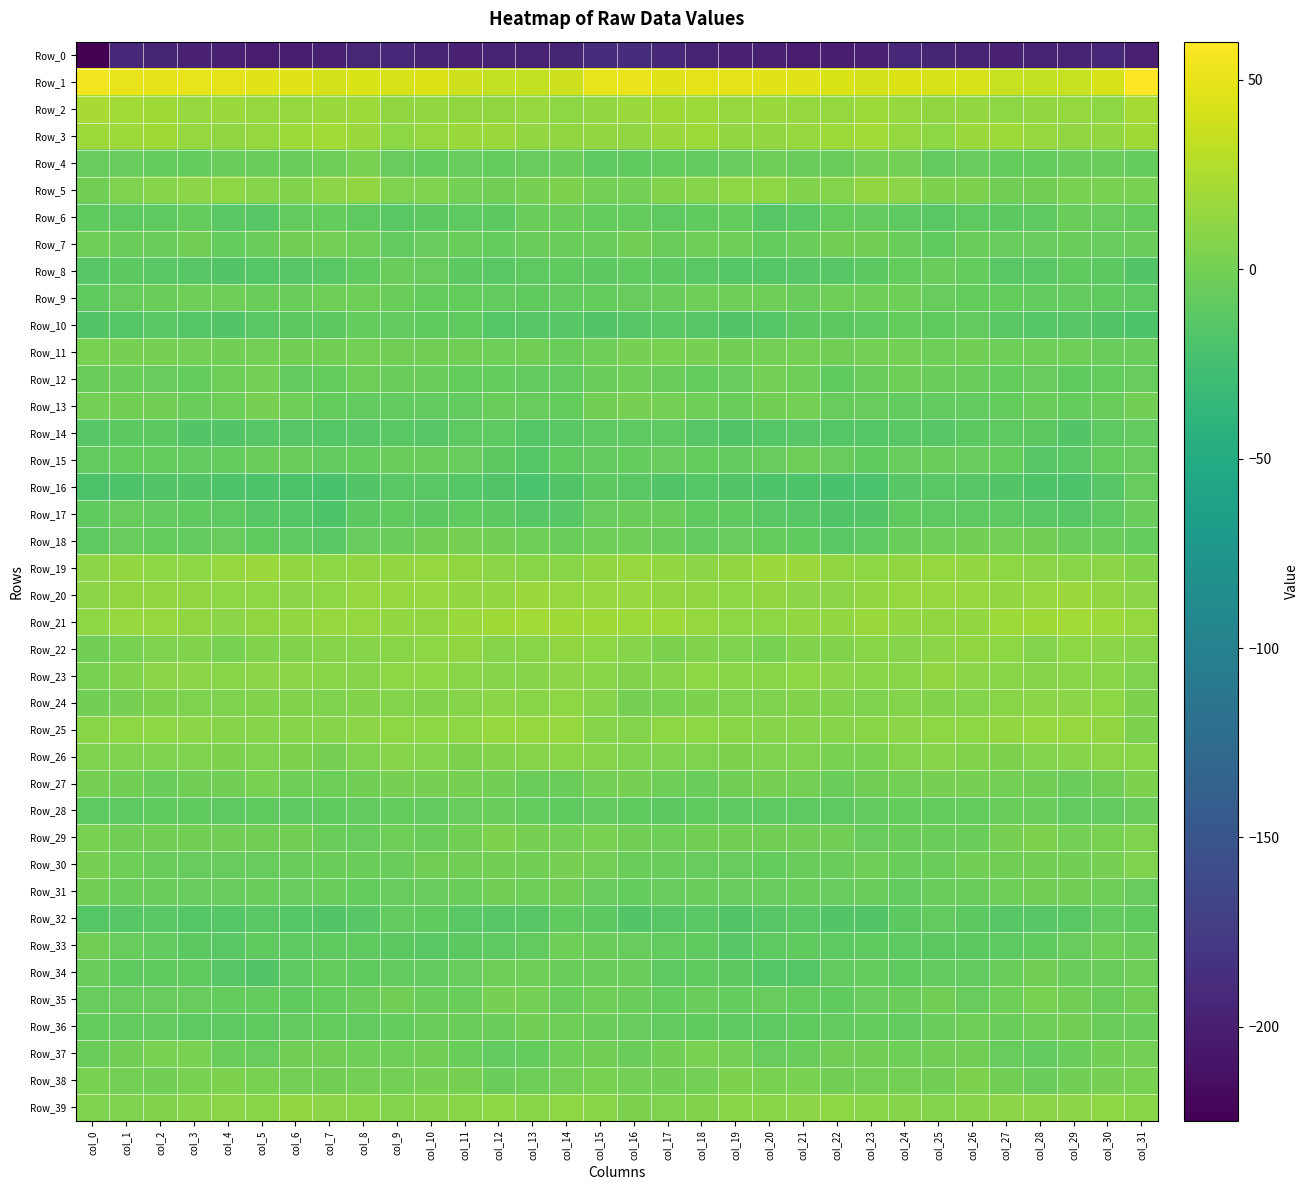

Which has a higher value, col_2 or col_3?

col_2